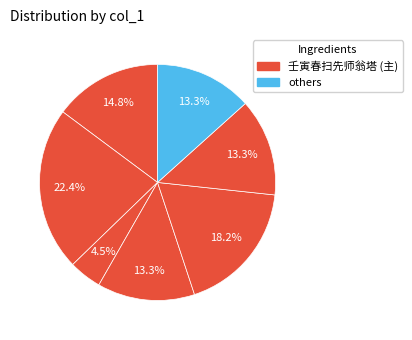

How many segments does this pie chart have?

7